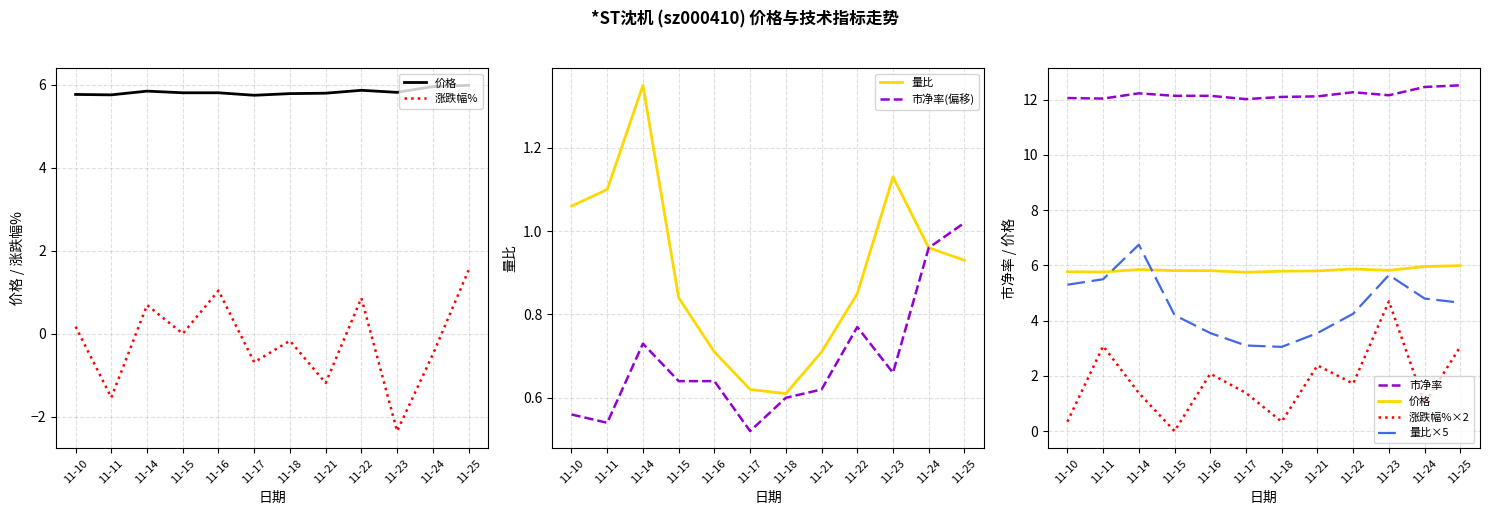

Between 11-22 and 11-16, which is larger?

11-22